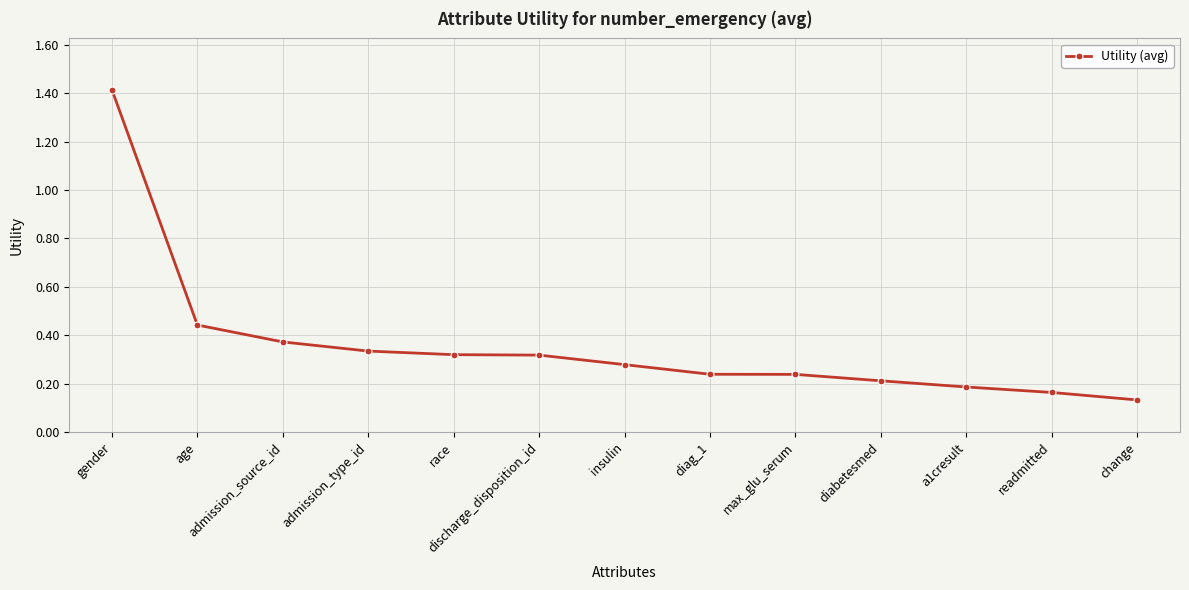

True or false: the data shows 0.3 at diag_1.

False